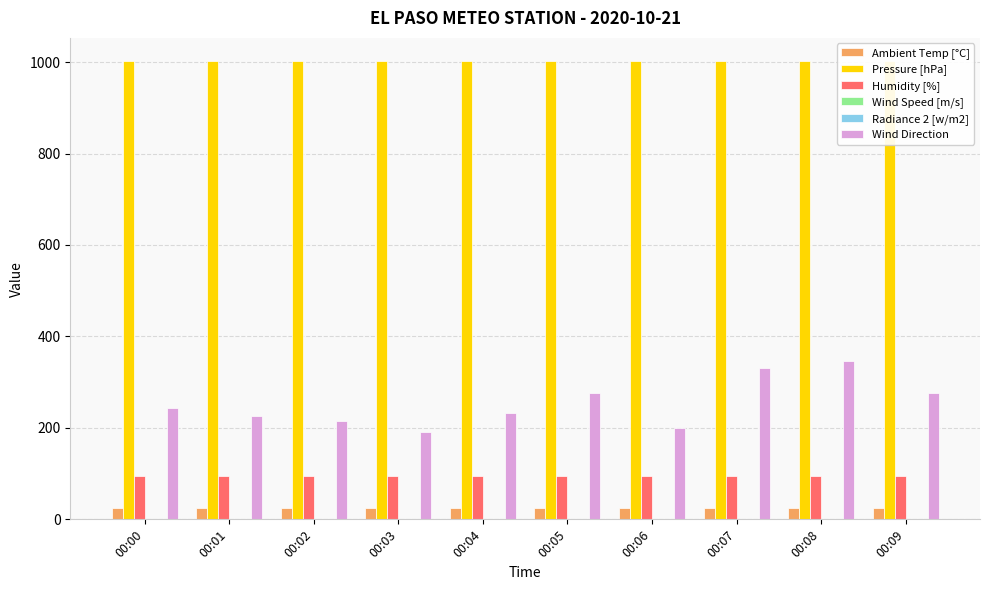

Which series has the largest total across all categories?

Pressure [hPa]